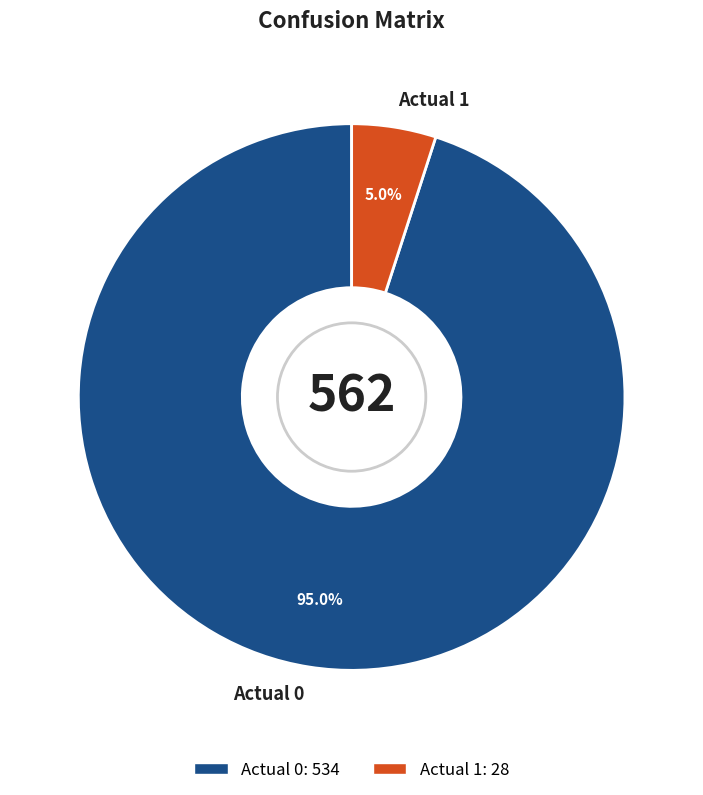

Is it true that Actual 1 is 5% of the pie?

True